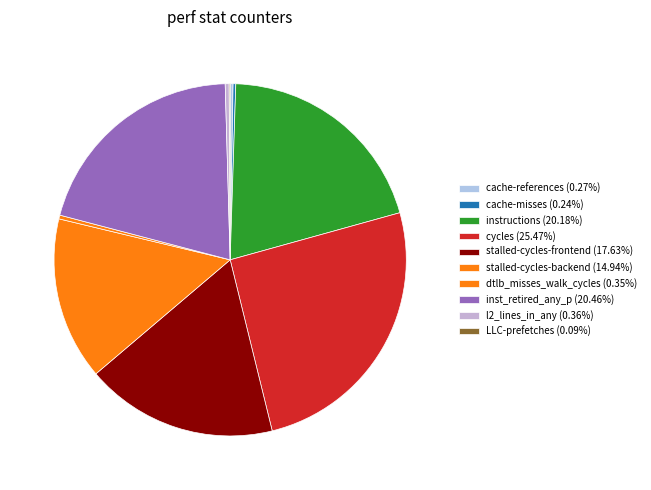

Is cache-references the majority of the pie?

No